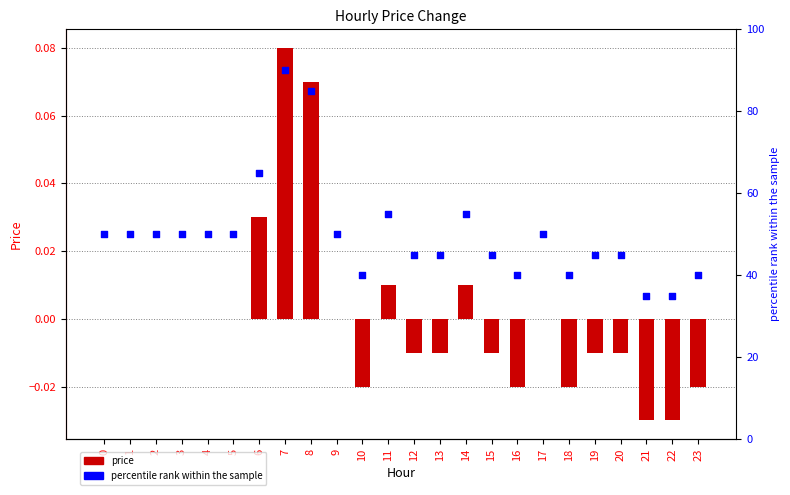

Which series reaches the maximum Y coordinate?

percentile rank within the sample